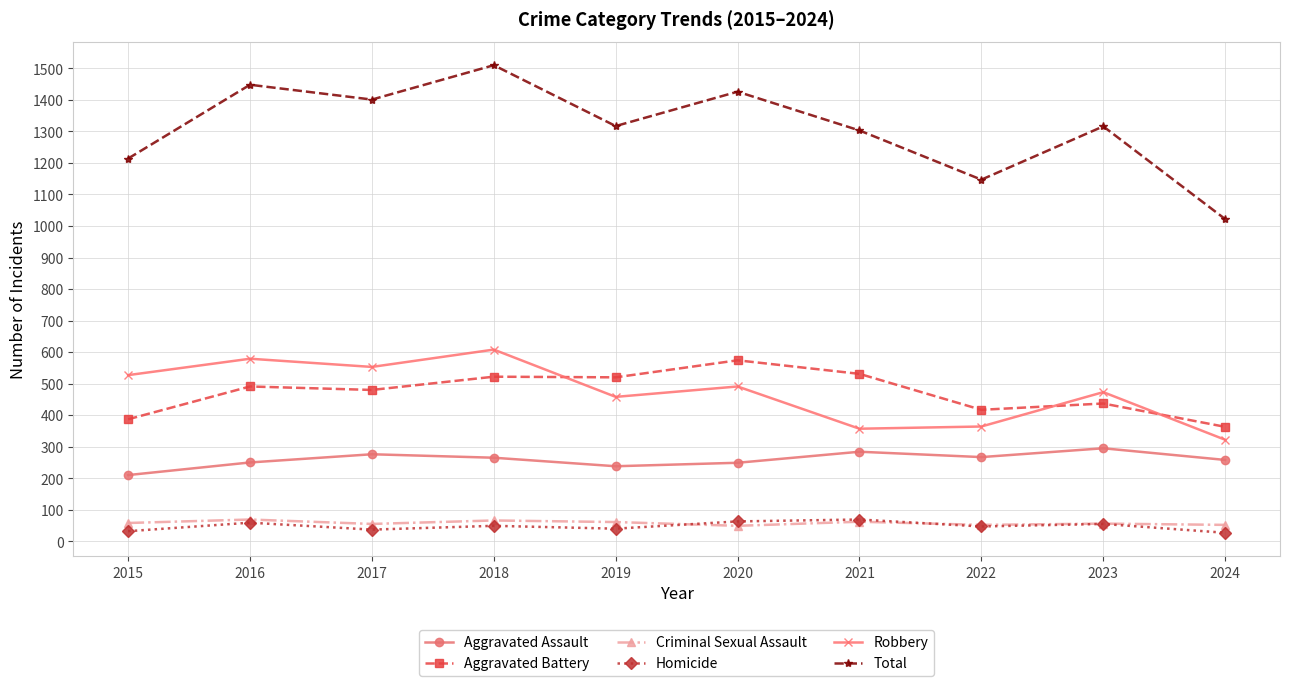

What is the difference between the highest and lowest values at 2021?

1241